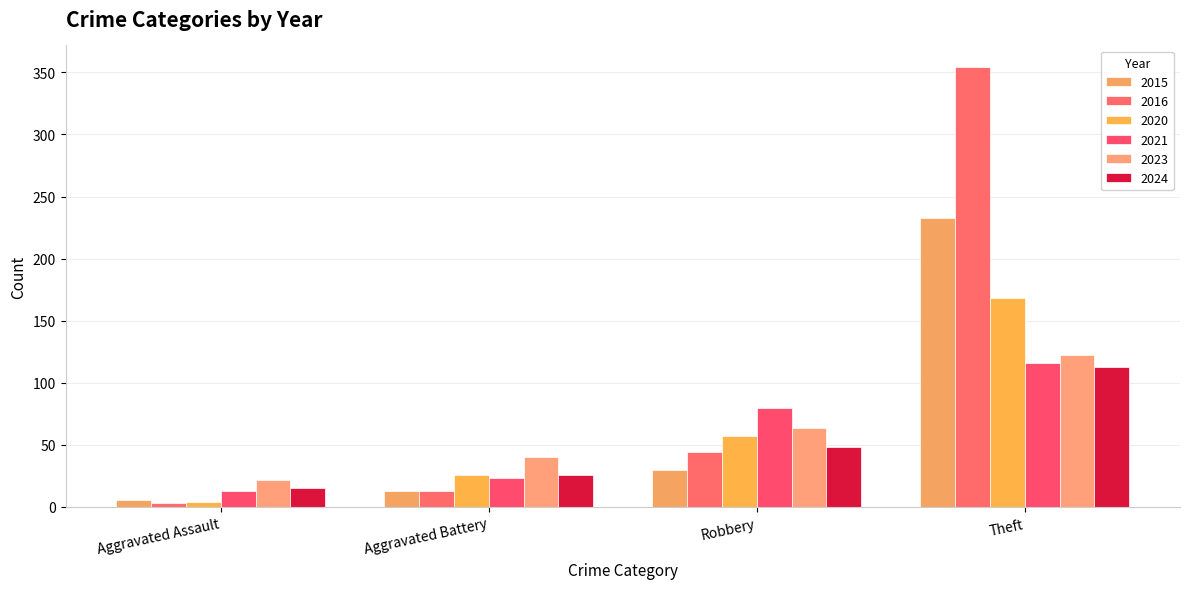

At which label does 2015 first exceed 30?

Theft